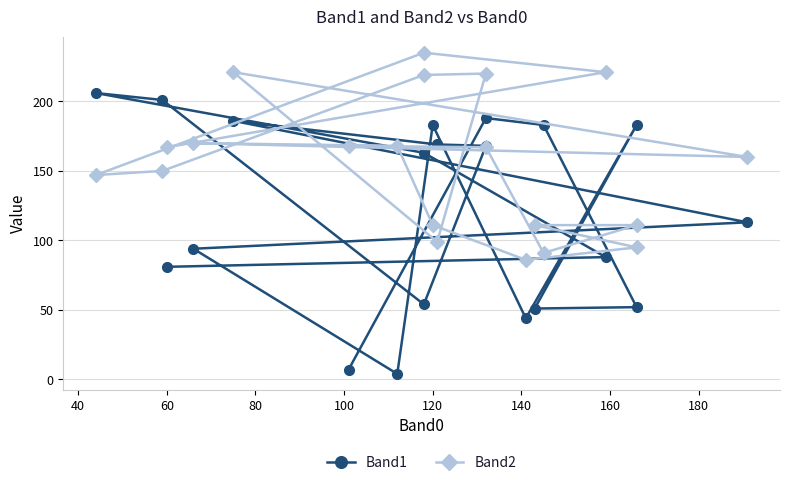

Is it true that Band1 equals 29 at 80?

False